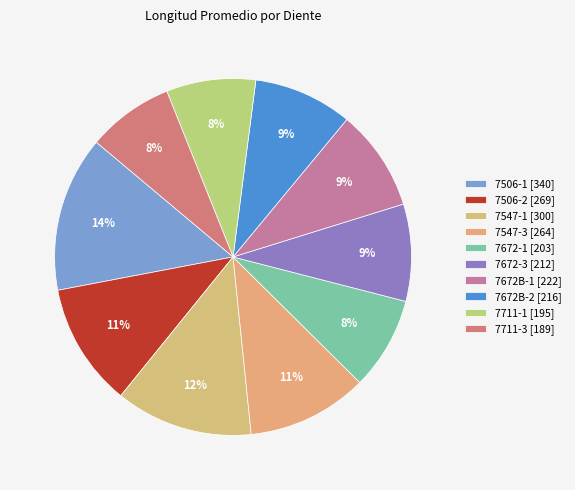

Count the number of slices in the pie.

10